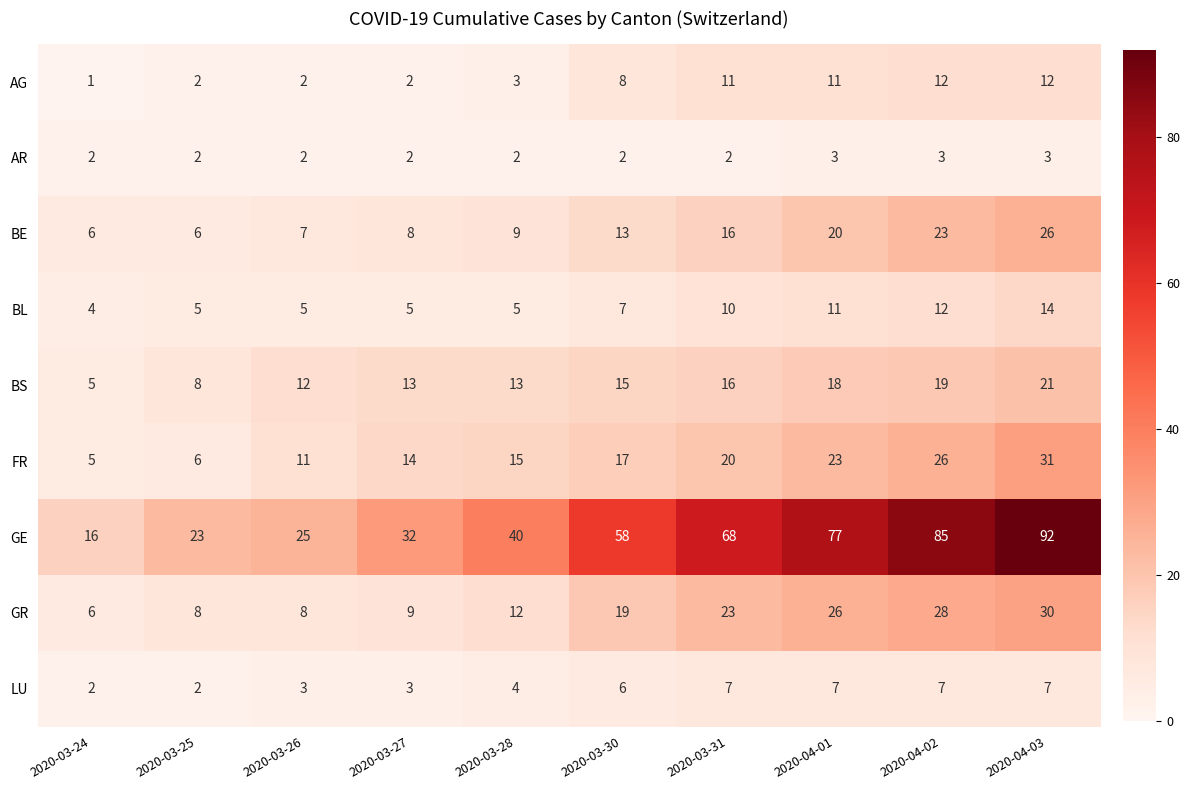

Is it true that FR equals 17 at 2020-03-30?

True